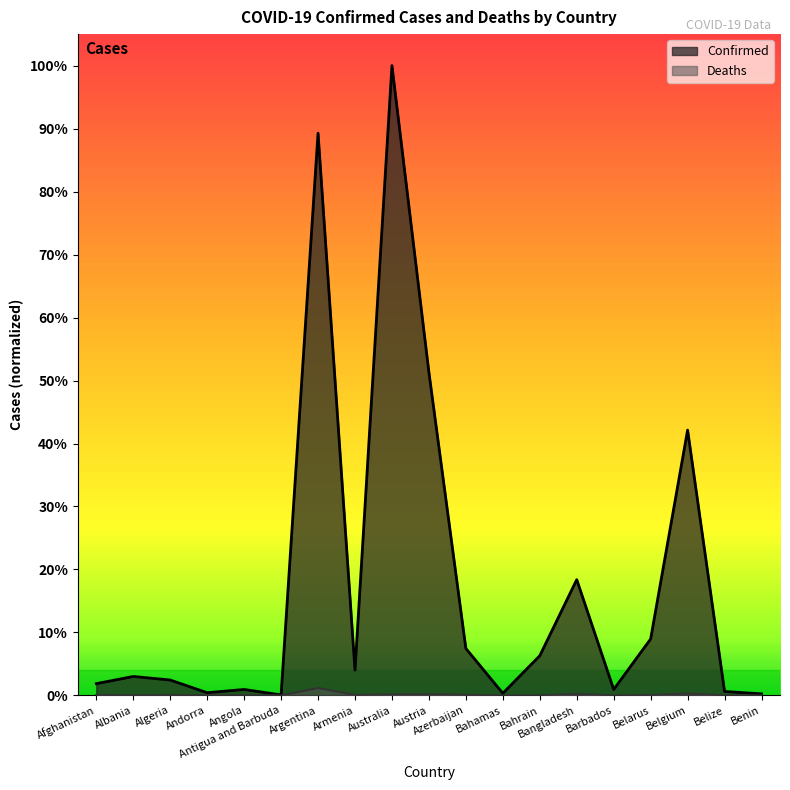

Count the number of categories in the chart.

19